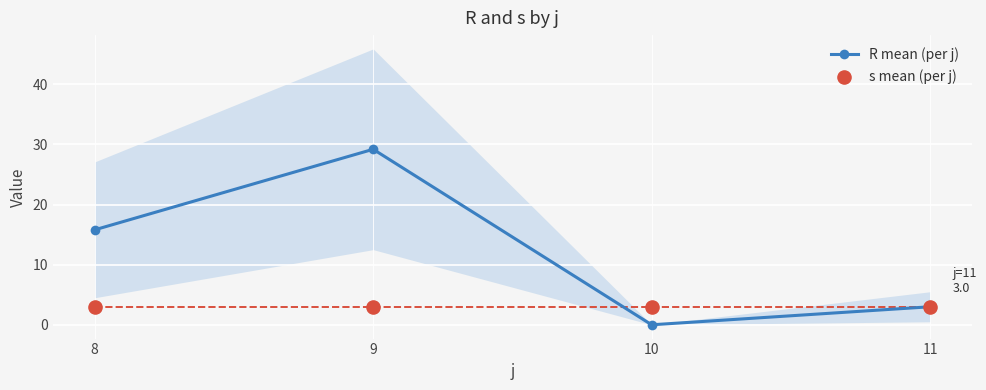

Which series reaches the minimum Y coordinate?

R mean (per j)